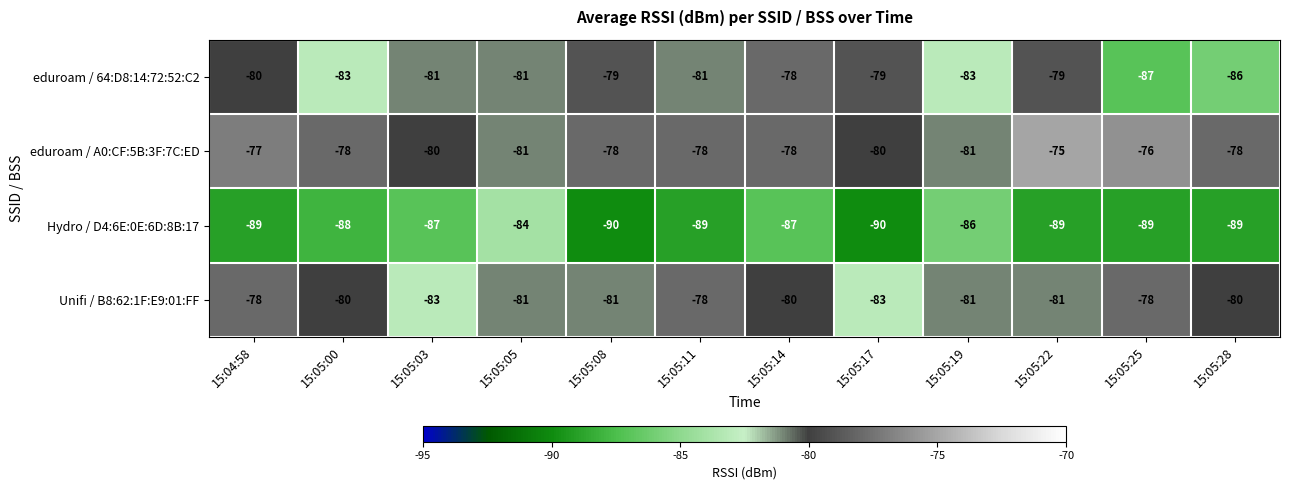

Which category has the highest value across all series?

15:05:22